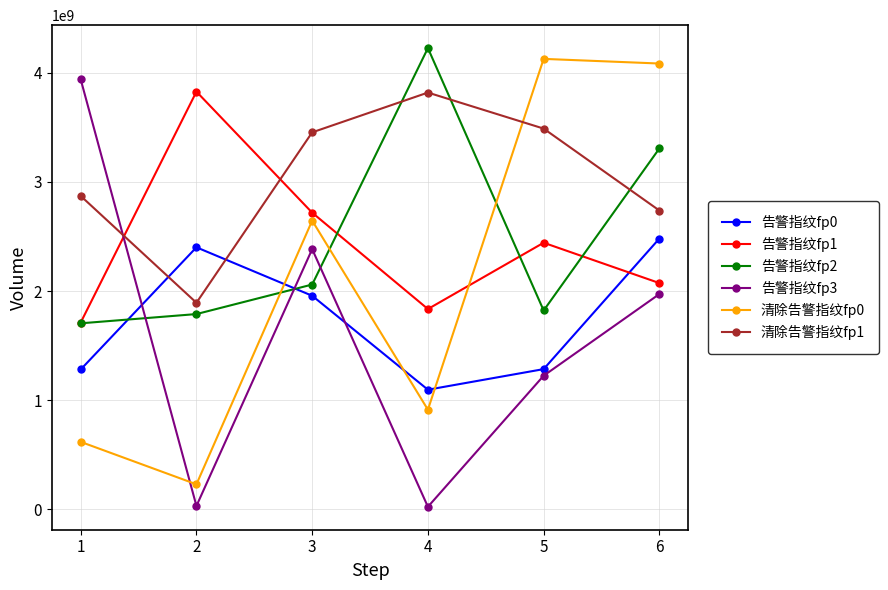

What are all the series names shown in the legend?

告警指纹fp0, 告警指纹fp1, 告警指纹fp2, 告警指纹fp3, 清除告警指纹fp0, 清除告警指纹fp1